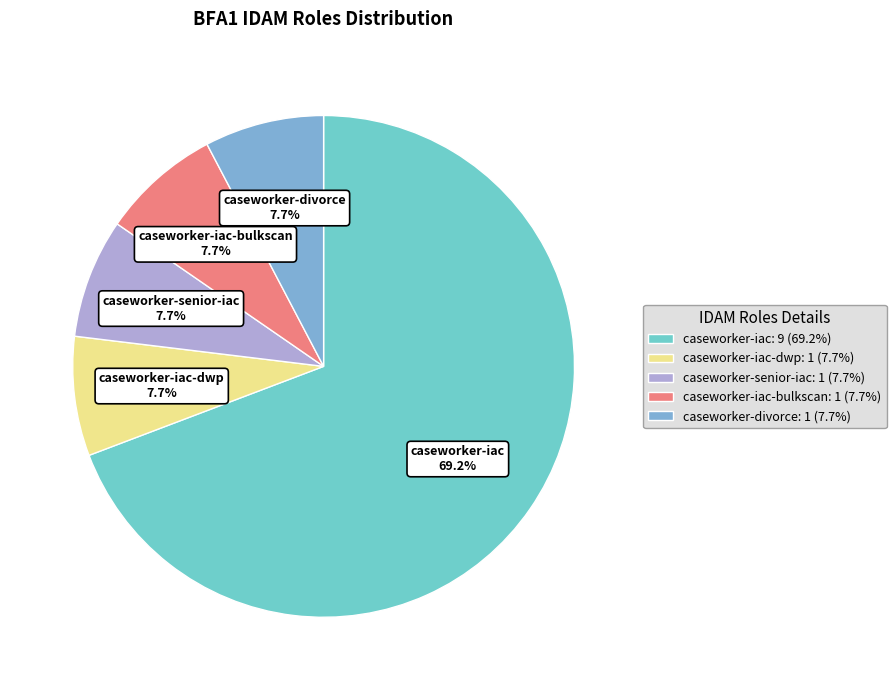

Count the number of slices in the pie.

5